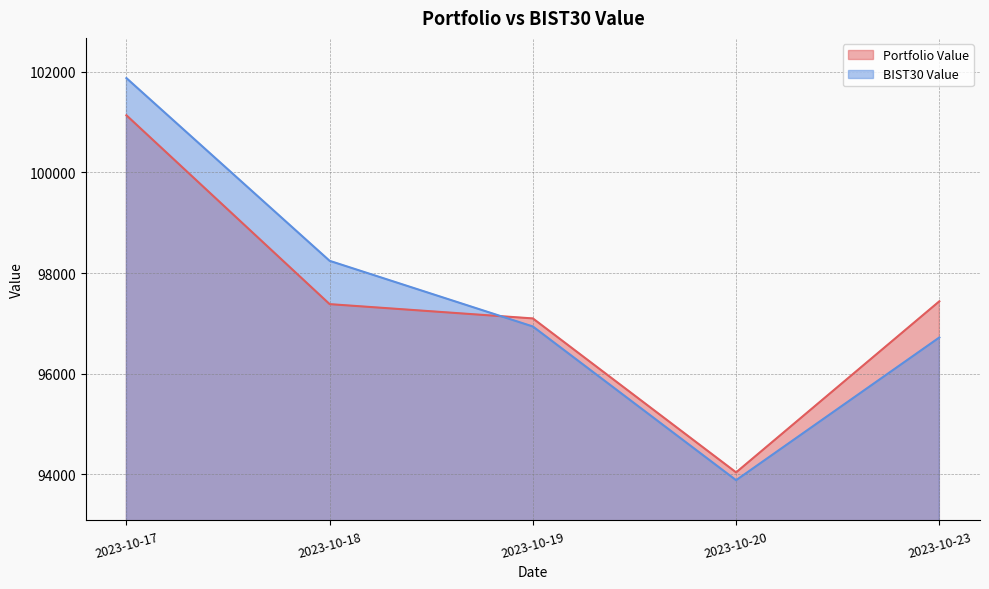

How many values in the Portfolio Value series are below 97382?

2